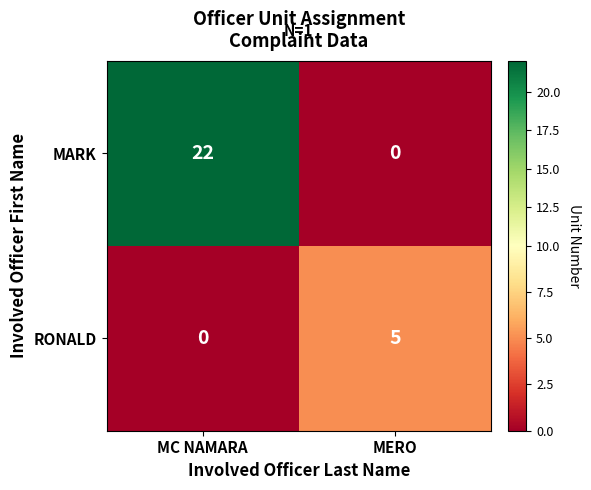

Reading right to left, list all the values displayed in this chart.

MARK: 0	22
RONALD: 5	0